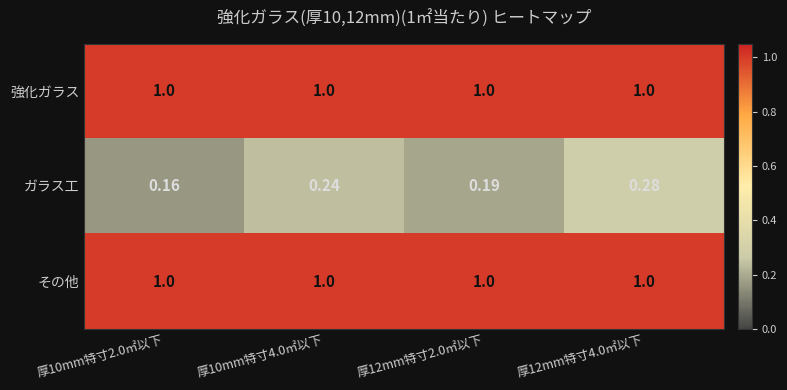

Which series has the largest range (max minus min)?

ガラス工